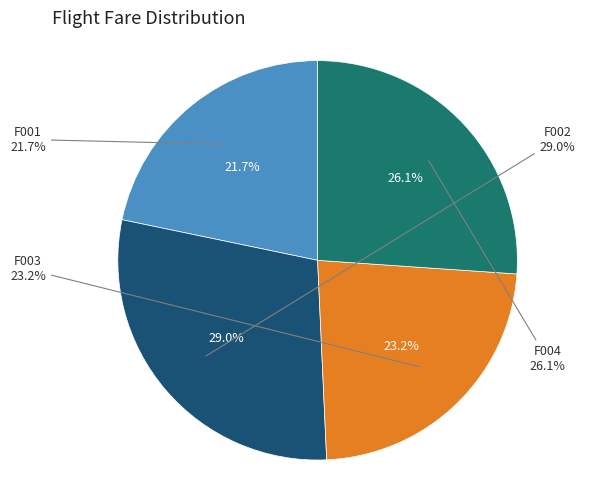

Which slice is the largest?

F002